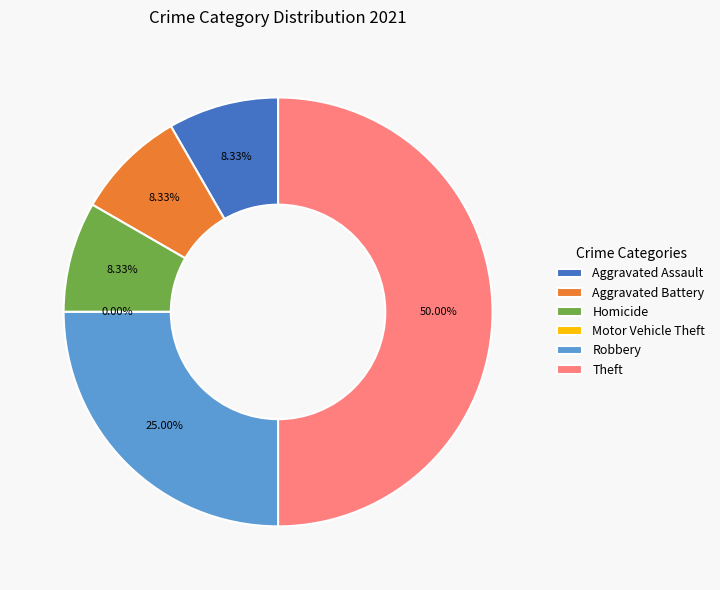

Combined, what portion of the pie is Homicide and Theft?

58.3%